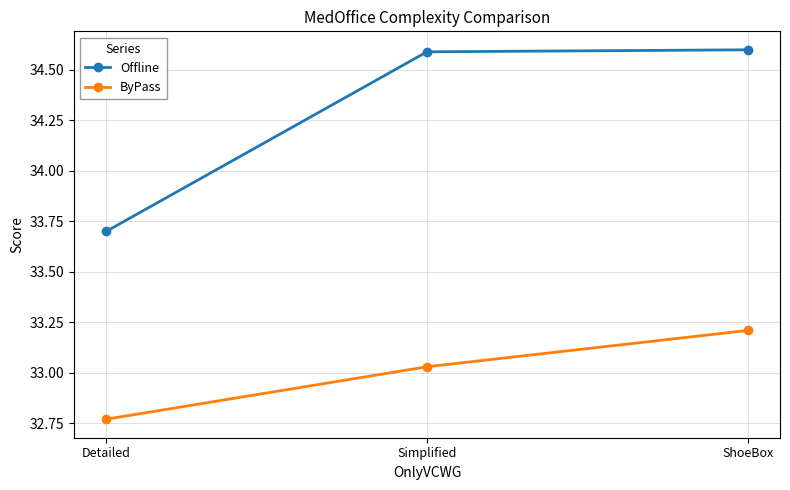

List the labels in order of ByPass value, smallest first.

Detailed, Simplified, ShoeBox